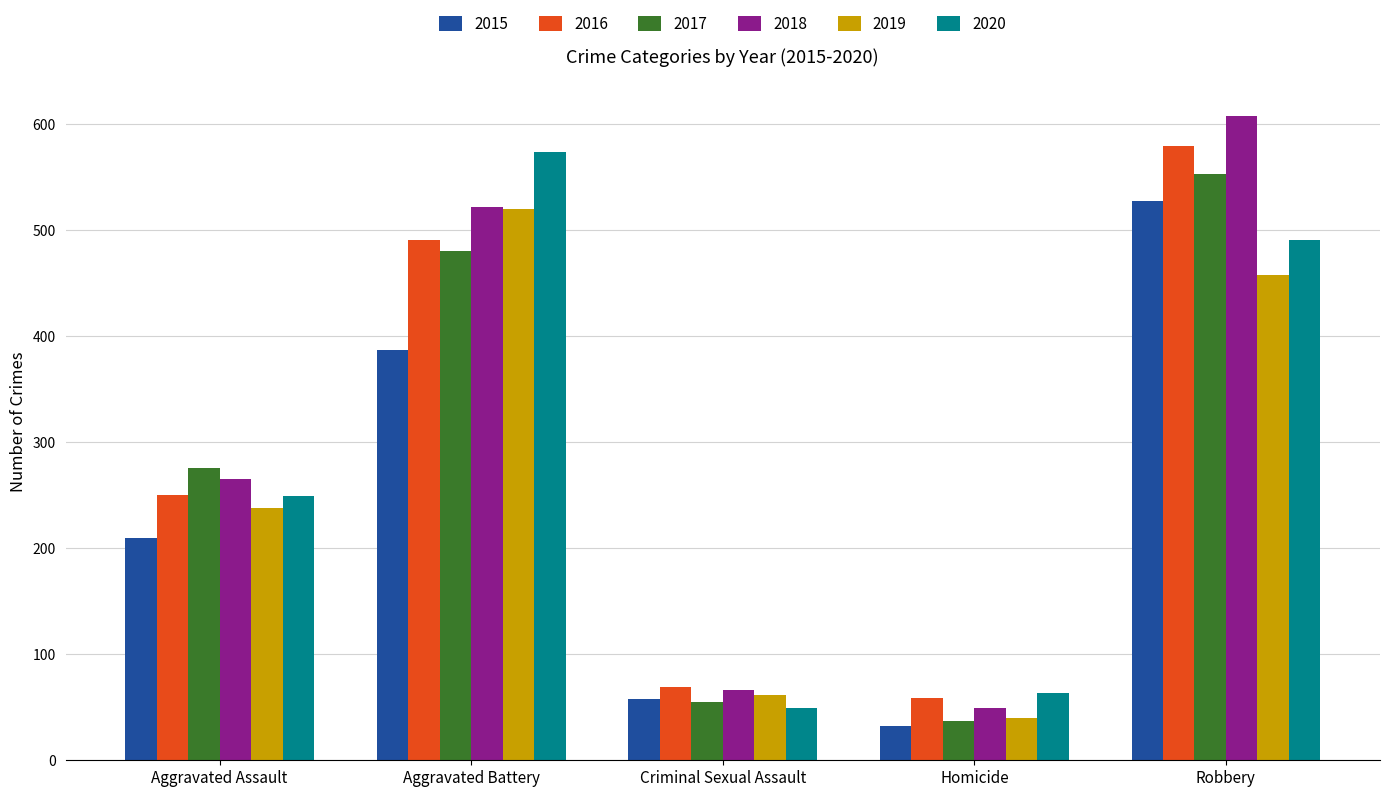

At Robbery, list the series in order from smallest to largest.

2019, 2020, 2015, 2017, 2016, 2018